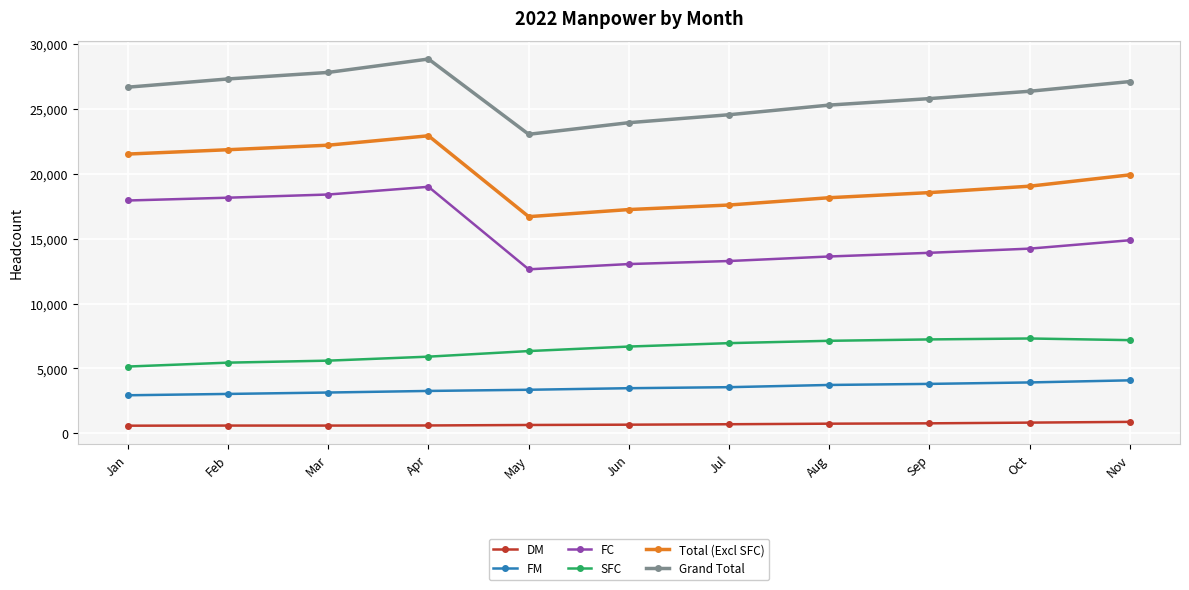

The value of SFC at Jun is 4147. True or false?

False